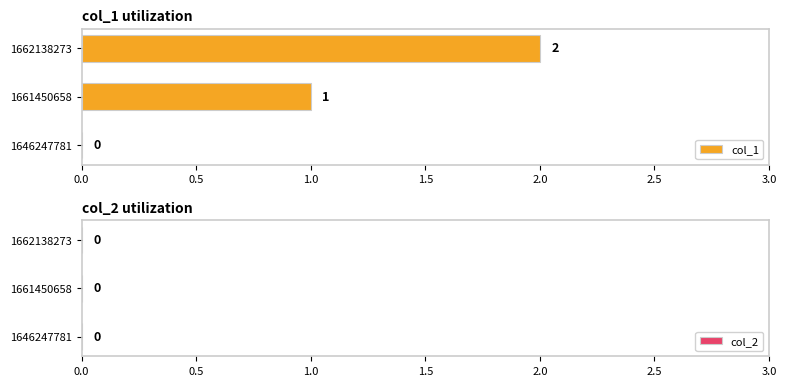

Where is the data nearest to the value 1?

1661450658